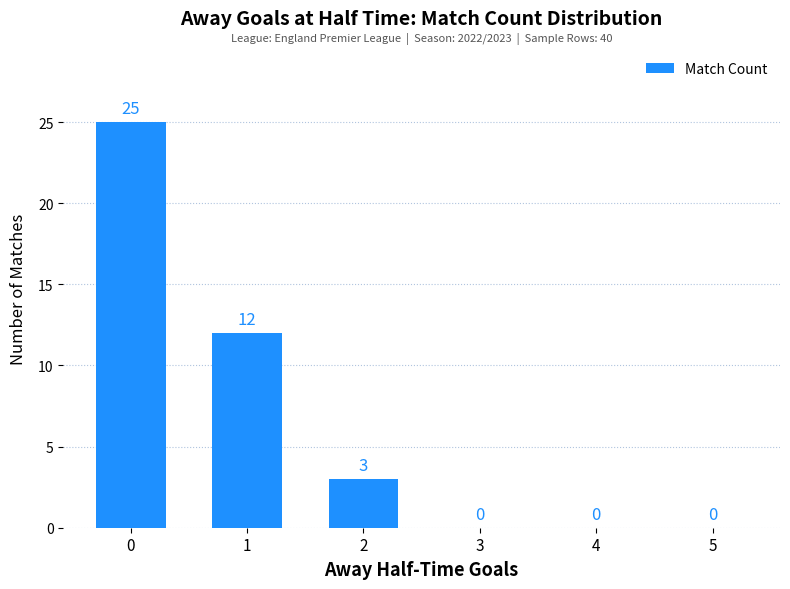

Is it true that the value at 4 is 0?

True